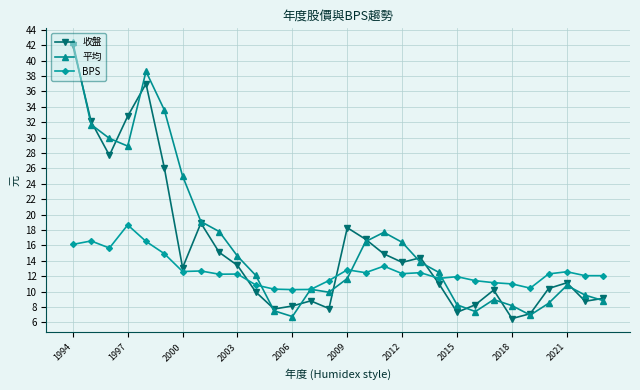

What is the lowest value of the 收盤 series?

6.5